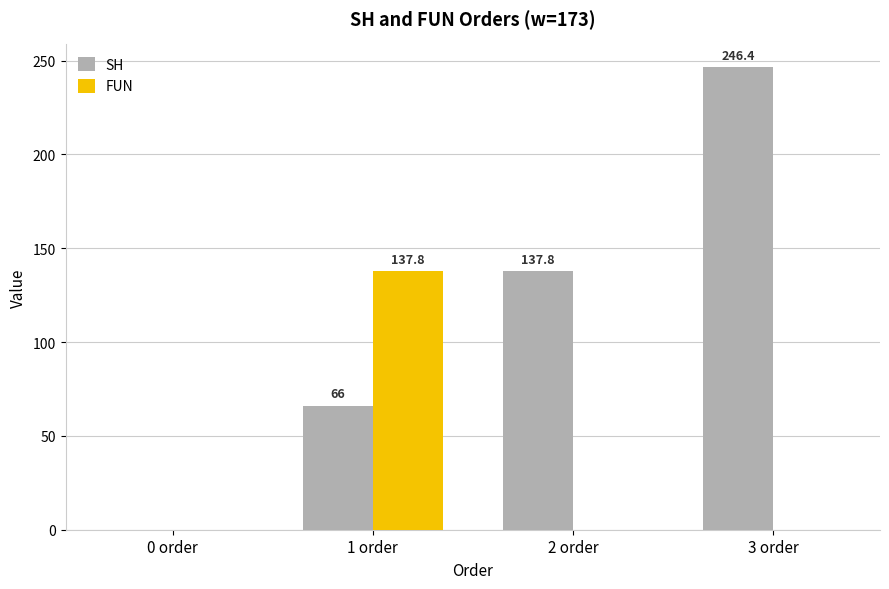

Are the bars horizontal?

No